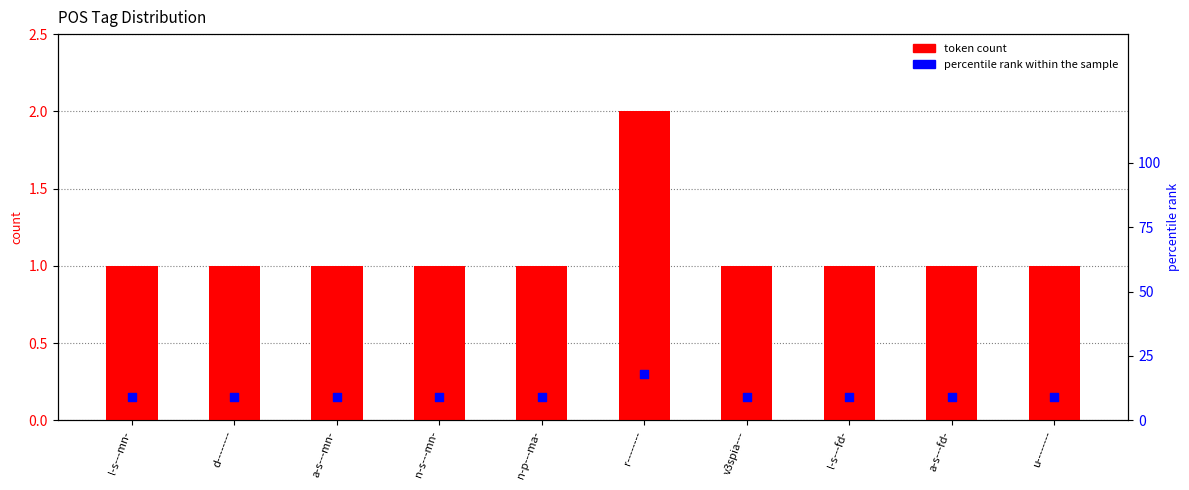

Which series contains the lowest Y value?

token count